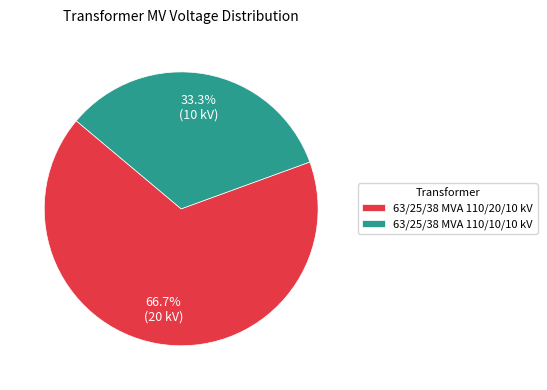

Which has a higher value, 63/25/38 MVA 110/10/10 kV or 63/25/38 MVA 110/20/10 kV?

63/25/38 MVA 110/20/10 kV